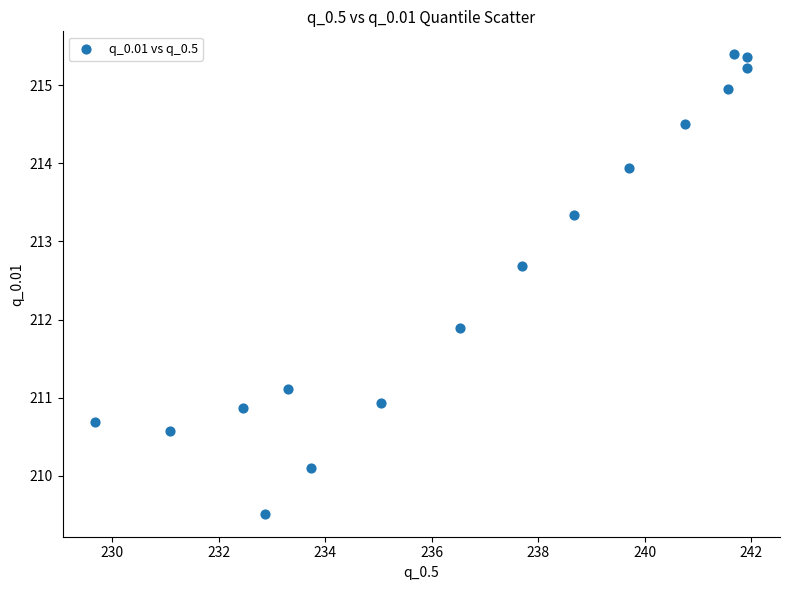

What is the range of Y values (max minus min)?

5.9